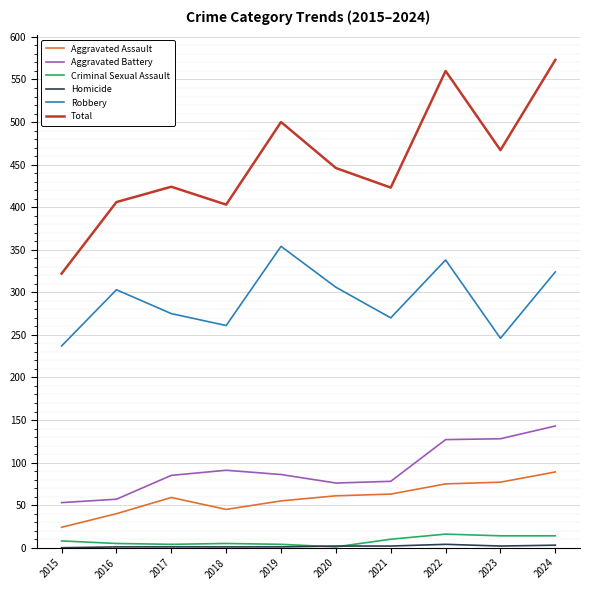

At which label does Total reach its minimum?

2015